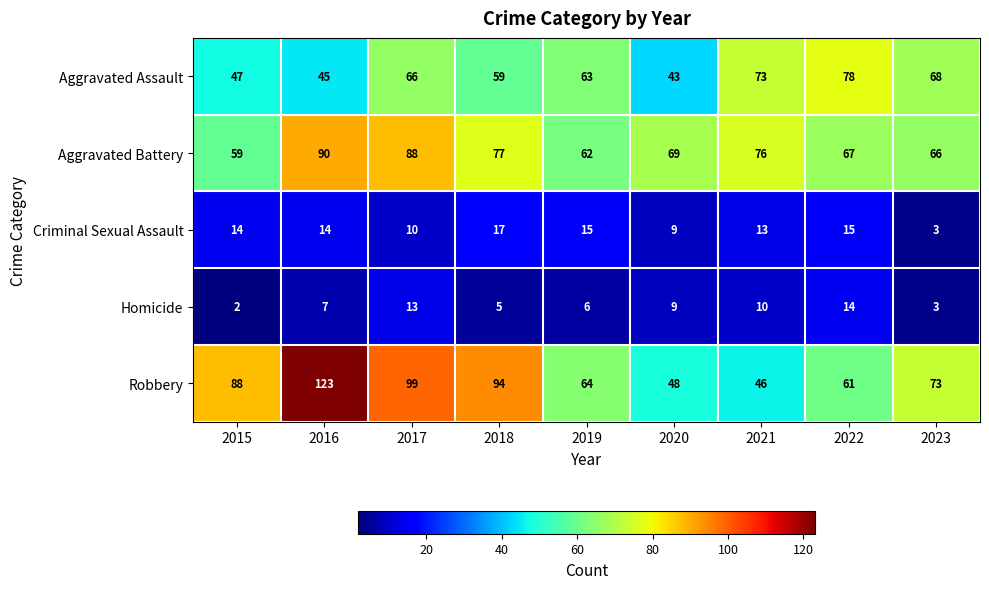

What is the sum of all Aggravated Assault values?

542